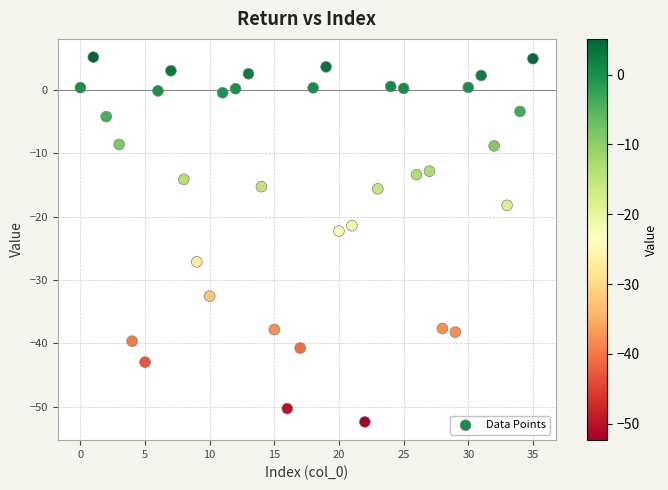

What Y value in the scatter plot is closest to -23?

-22.3